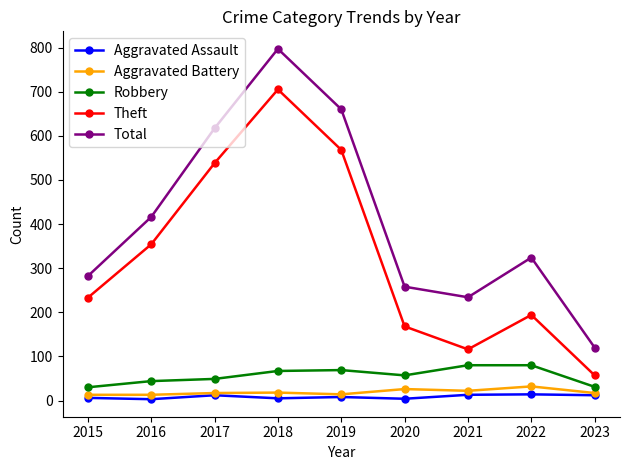

True or false: Theft and Total intersect in this chart.

False